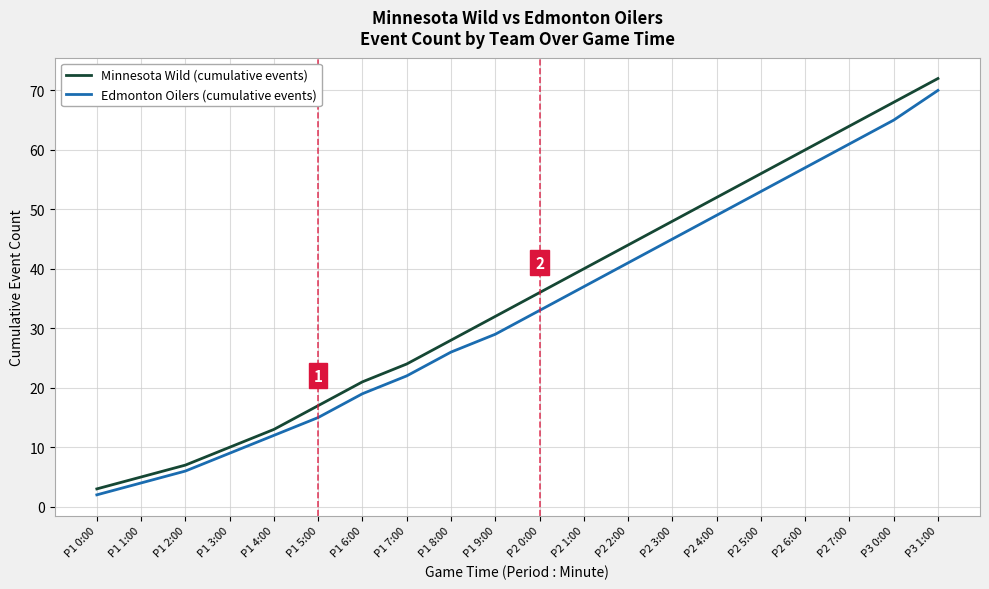

True or false: Edmonton Oilers (cumulative events) and Minnesota Wild (cumulative events) cross at least once.

False